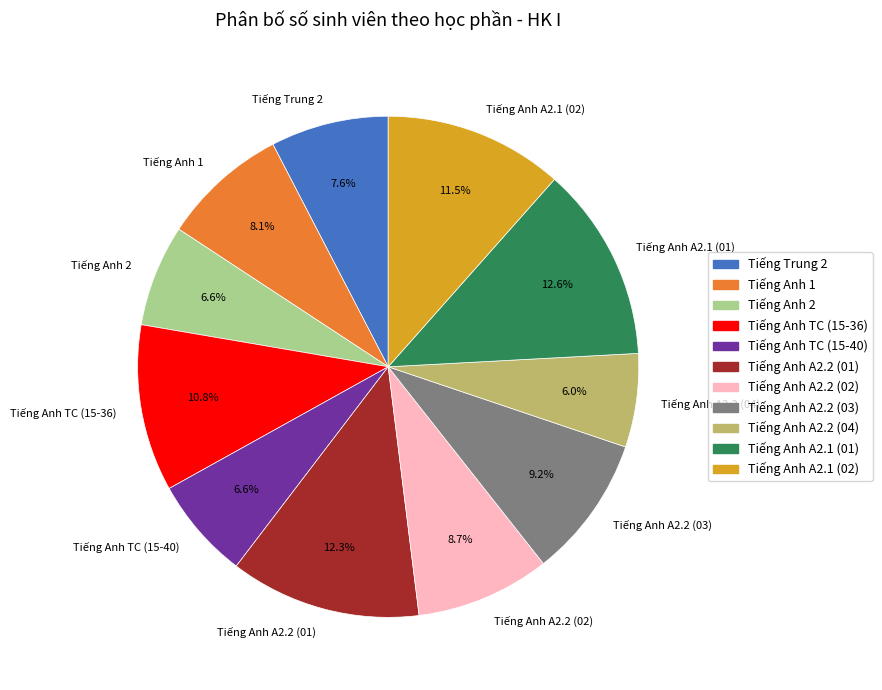

Which has a higher value, Tiếng Anh TC (15-36) or Tiếng Anh A2.2 (01)?

Tiếng Anh A2.2 (01)